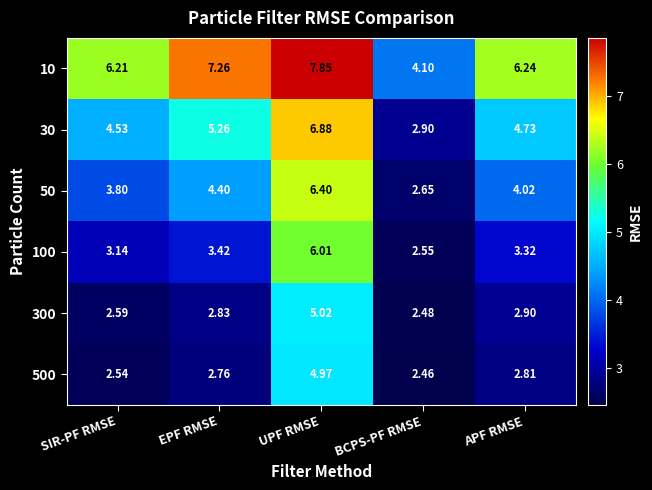

Which series has the largest total across all categories?

10